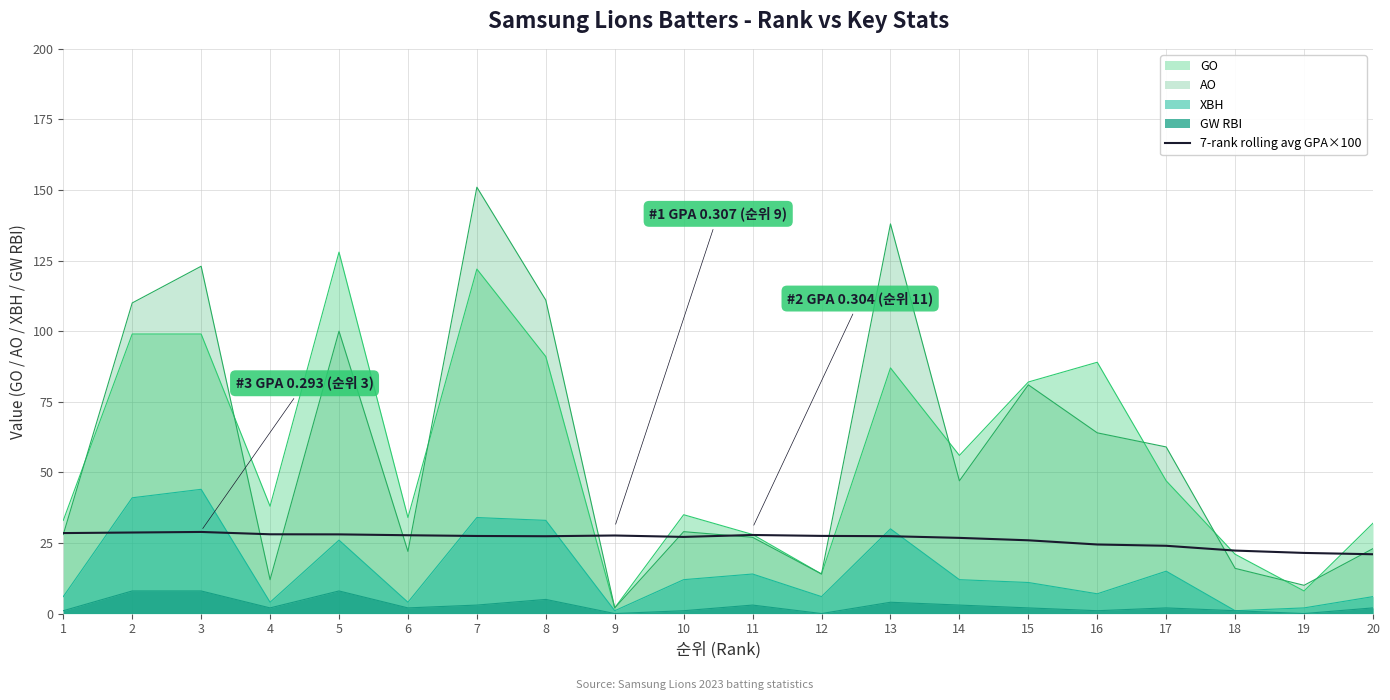

Reading left to right, extract all data points from this chart.

1=28.5	2=28.7	3=28.9	4=28.1	5=28.0	6=27.7	7=27.5	8=27.4	9=27.6	10=27.1	11=27.8	12=27.5	13=27.4	14=26.8	15=25.9	16=24.5	17=24.0	18=22.3	19=21.5	20=21.0